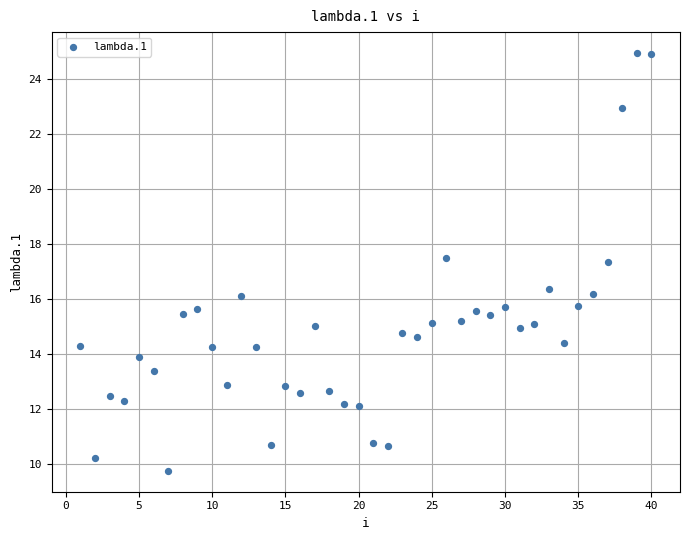

What is the range of X values (max minus min)?

39.0